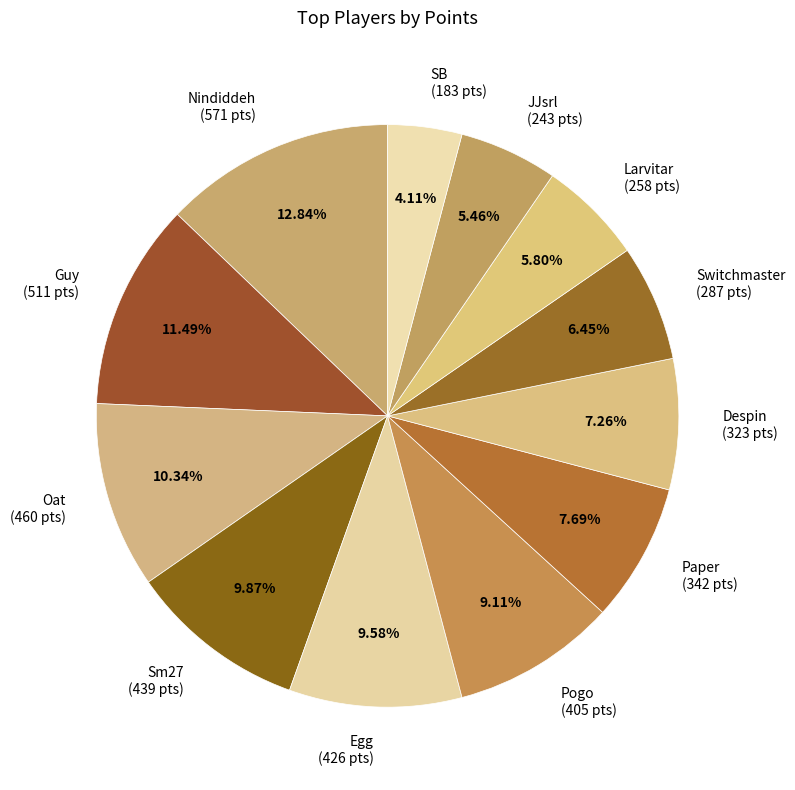

To the nearest percent, what is the difference between the Switchmaster and Pogo slice percentages?

3%